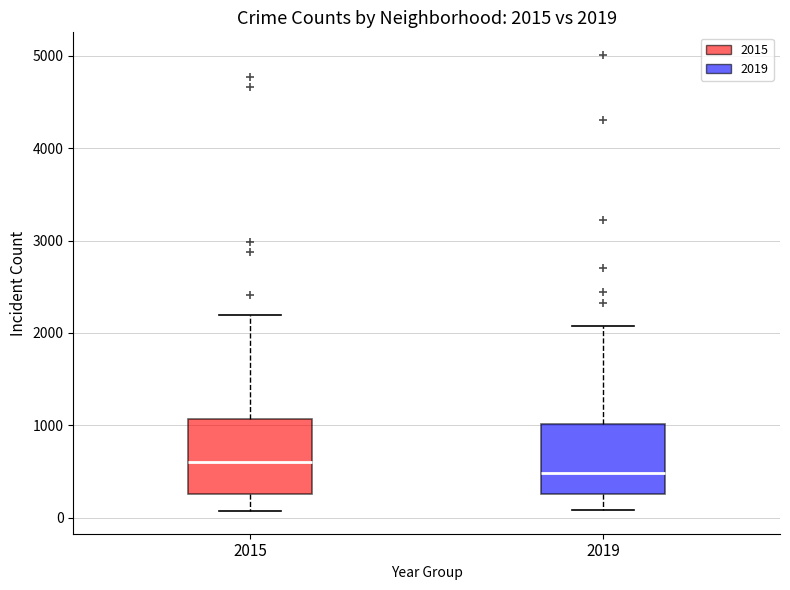

Which box has the lowest median line?

2019